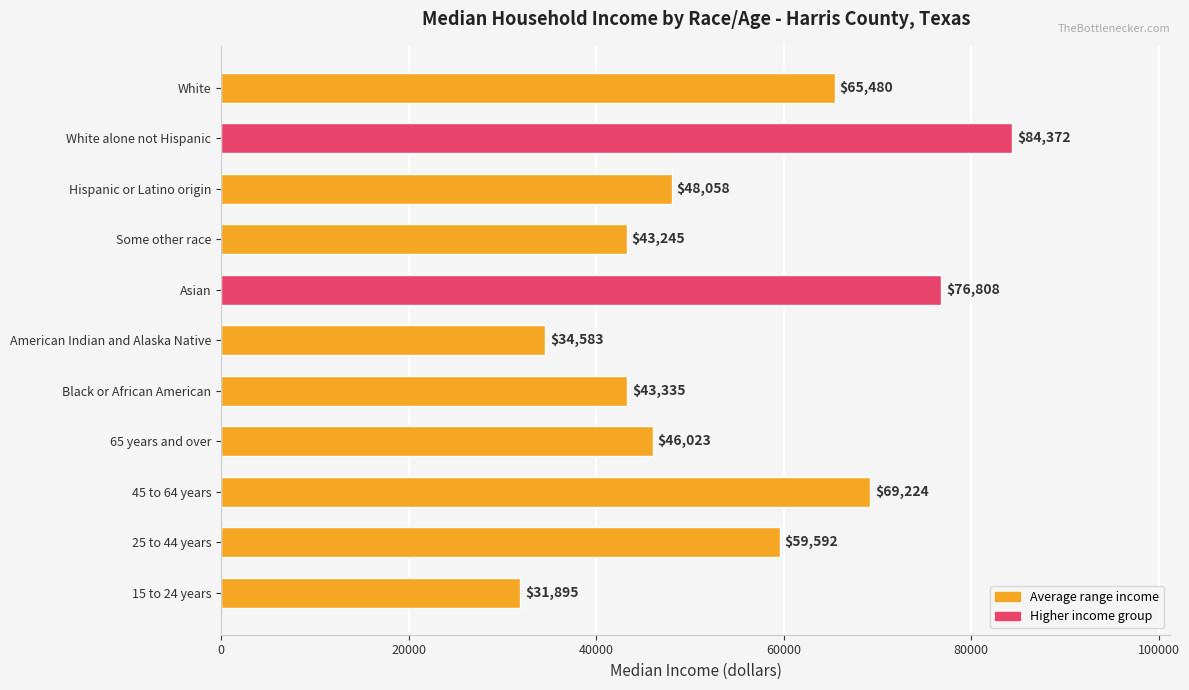

List the labels in order of value, smallest first.

15 to 24 years, American Indian and Alaska Native, Some other race, Black or African American, 65 years and over, Hispanic or Latino origin, 25 to 44 years, White, 45 to 64 years, Asian, White alone not Hispanic